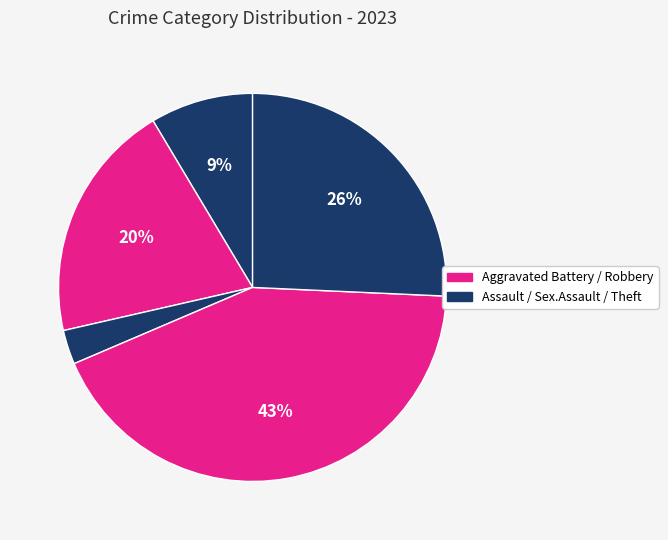

To the nearest percent, what is the difference between the largest and smallest slice percentages?

40%